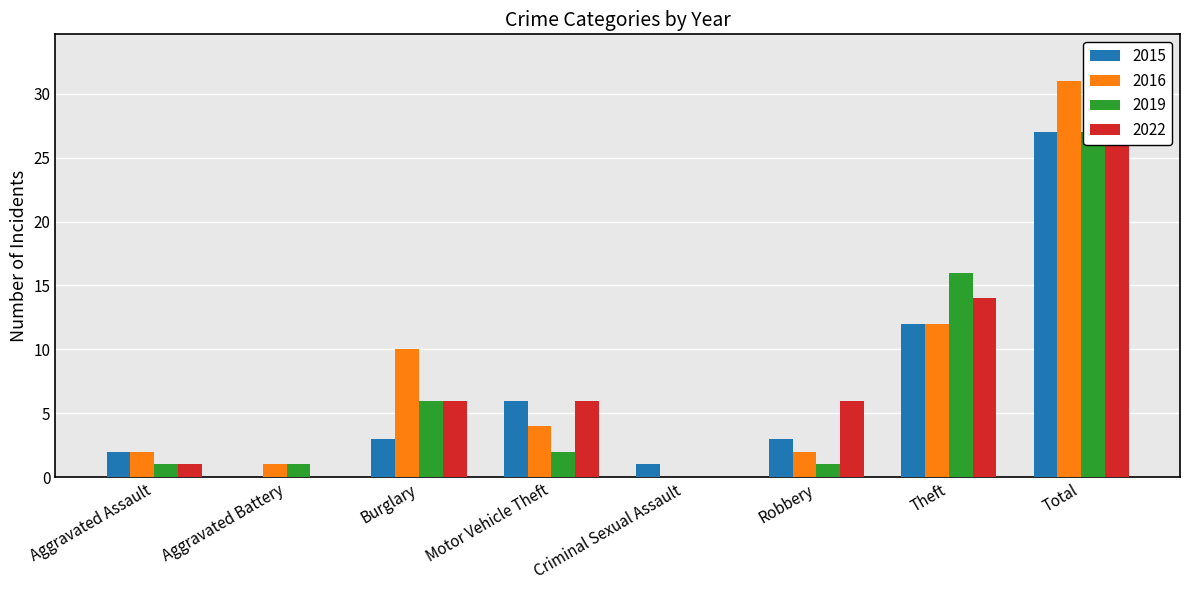

How many data points in 2015 are less than 3?

3